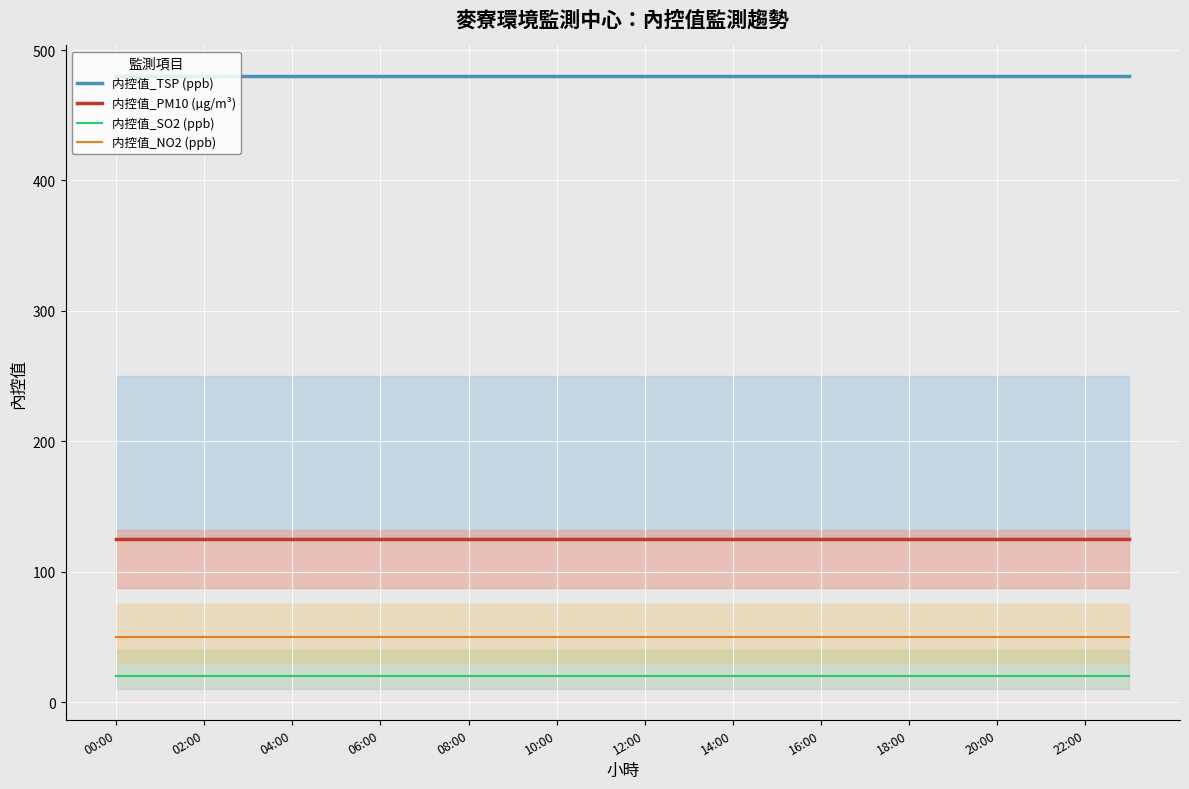

What is the smallest value displayed?

20